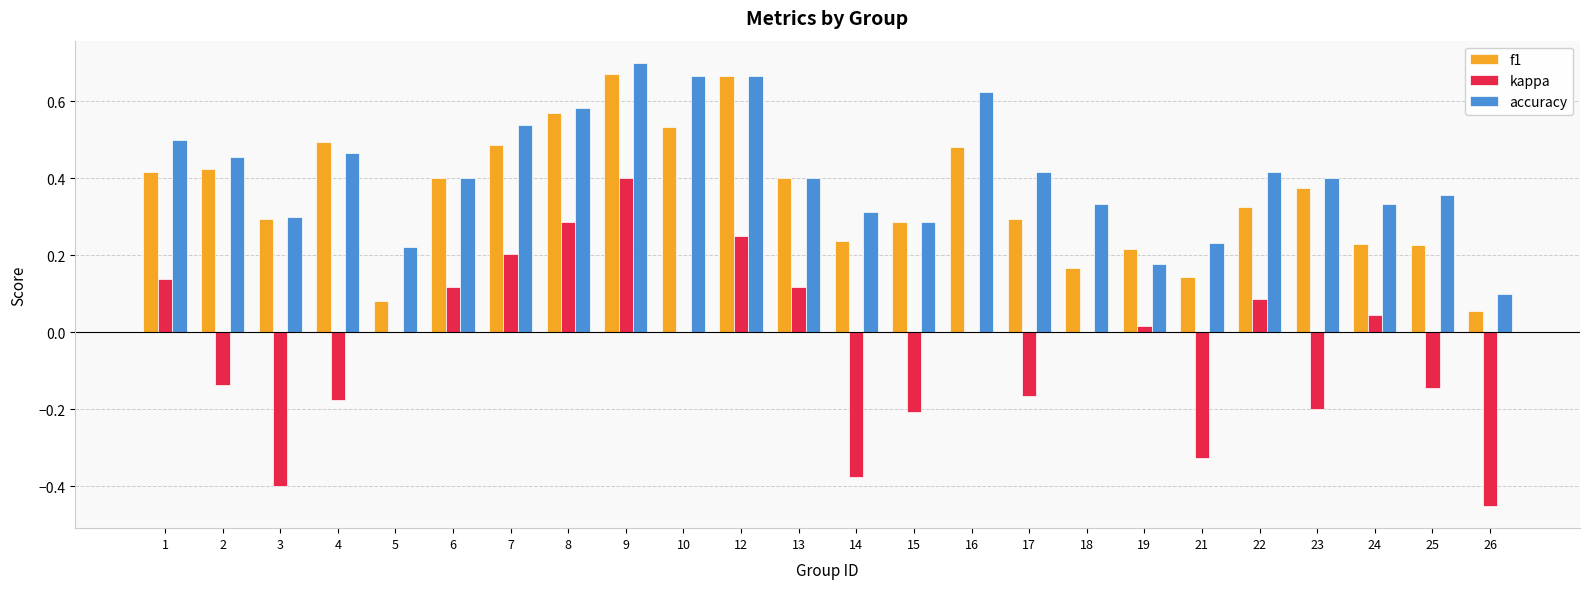

What is the sum of all accuracy values?

9.9